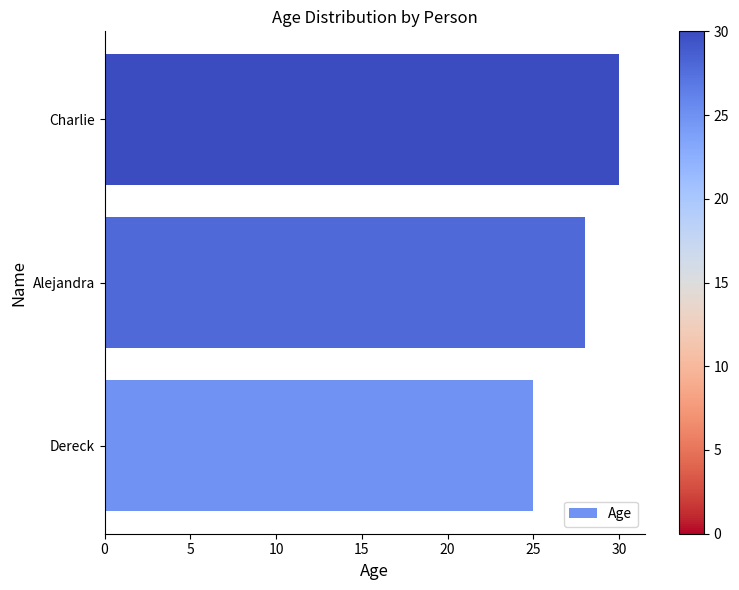

List the labels in order of value, largest first.

Charlie, Alejandra, Dereck